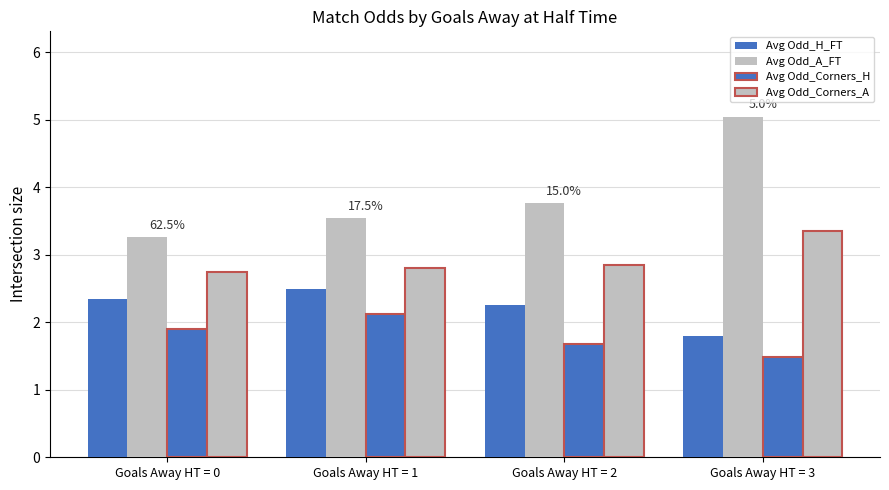

What is the sum of all Avg Odd_Corners_H values?

7.2